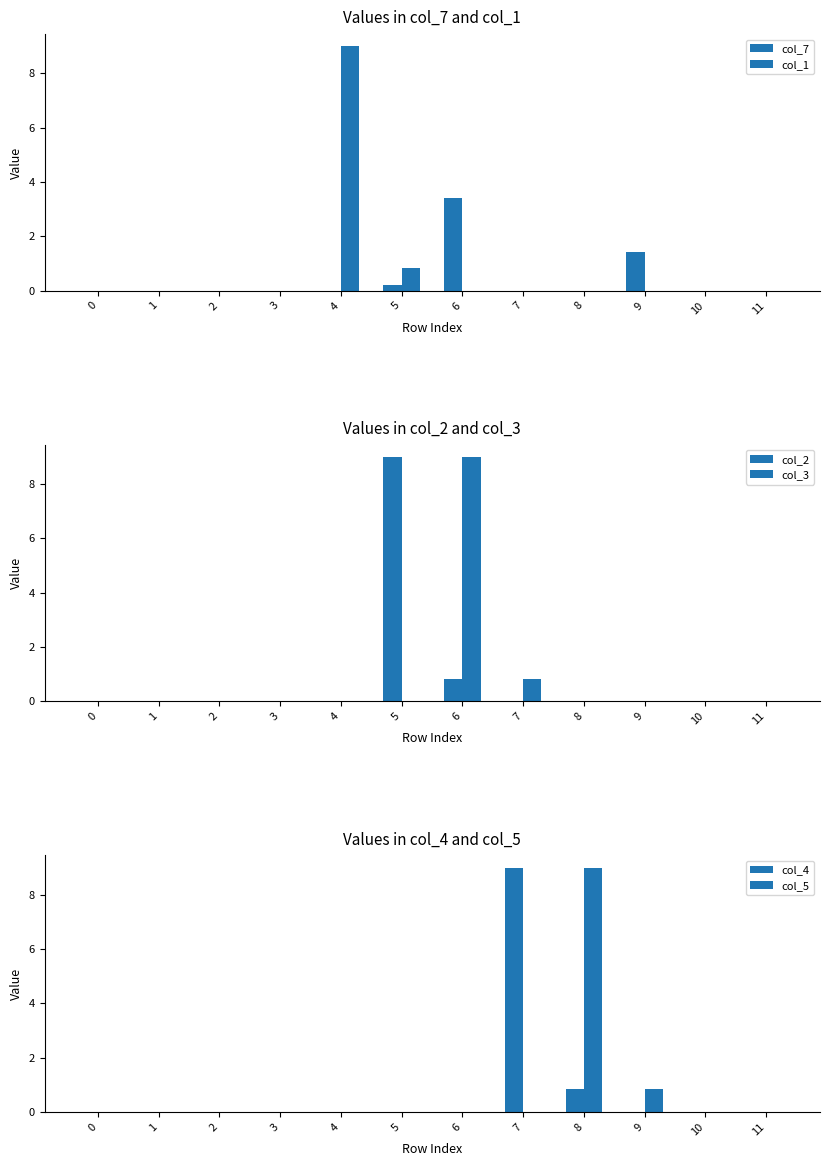

Reading right to left, transcribe all the data shown in this chart.

col_7: 0.0	0.0	1.4	0.0	0.0	3.4	0.2	0.0	0.0	0.0	0.0	0.0
col_1: 0.0	0.0	0.0	0.0	0.0	0.0	0.8	9.0	0.0	0.0	0.0	0.0
col_2: 0.0	0.0	0.0	0.0	0.0	0.8	9.0	0.0	0.0	0.0	0.0	0.0
col_3: 0.0	0.0	0.0	0.0	0.8	9.0	0.0	0.0	0.0	0.0	0.0	0.0
col_4: 0.0	0.0	0.0	0.8	9.0	0.0	0.0	0.0	0.0	0.0	0.0	0.0
col_5: 0.0	0.0	0.8	9.0	0.0	0.0	0.0	0.0	0.0	0.0	0.0	0.0